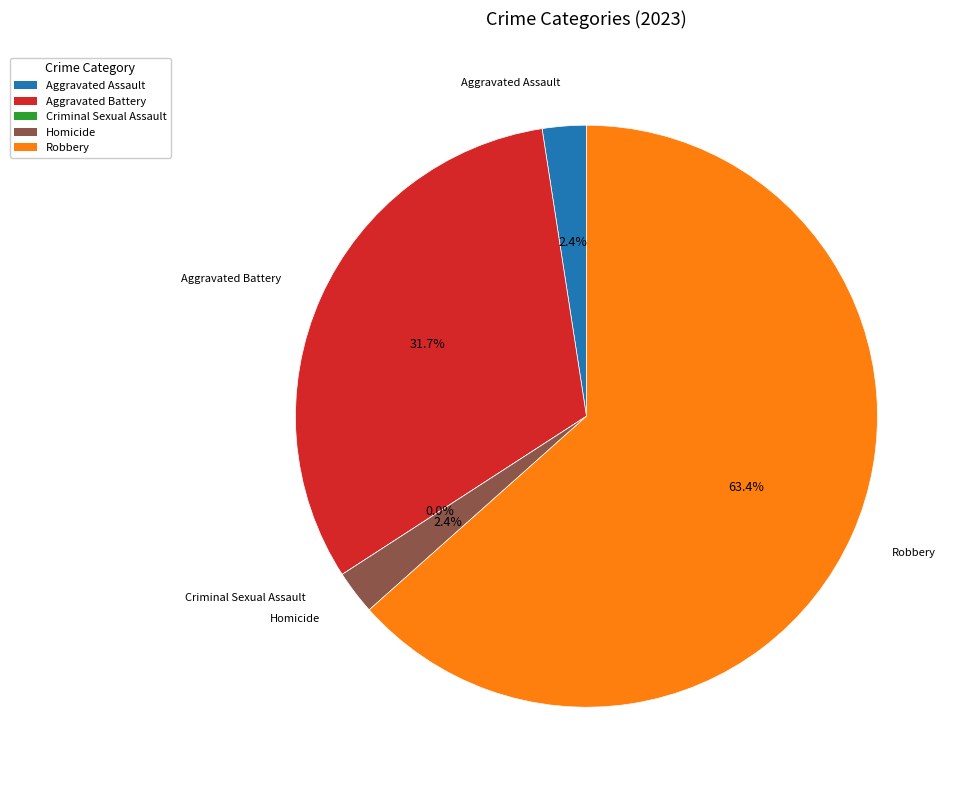

Which slice is the largest?

Robbery